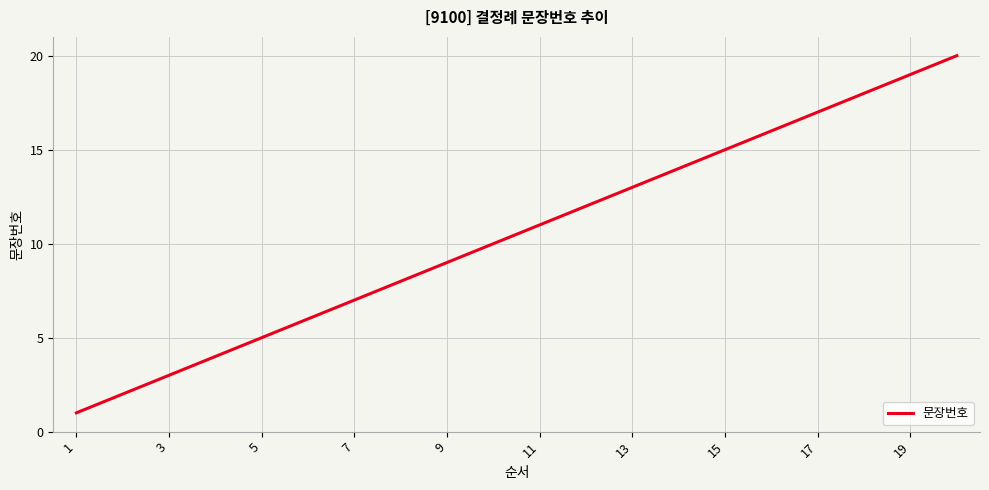

What is the maximum value shown in the chart?

20